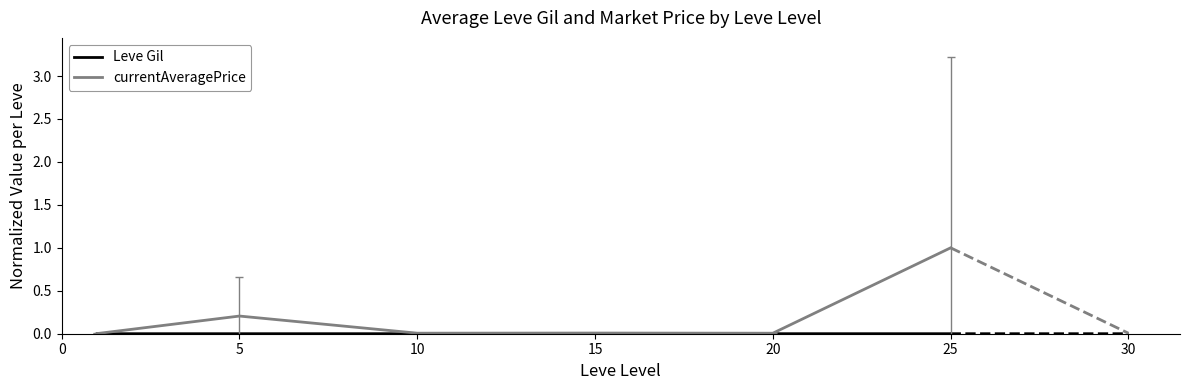

What is the difference between the maximum and second lowest values in the currentAveragePrice series?

1.0